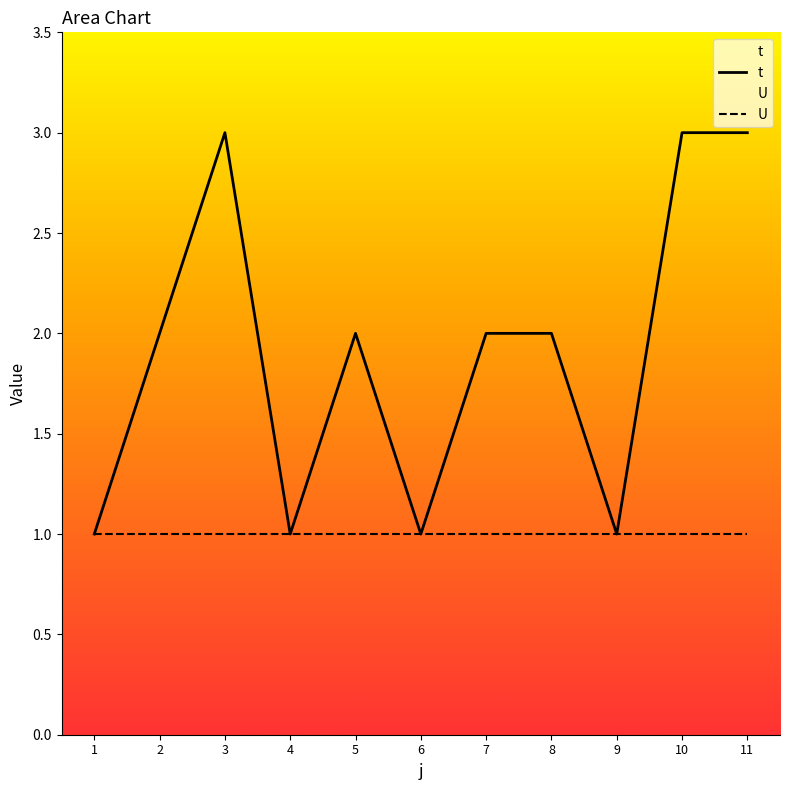

List the labels in order of value, largest first.

3, 10, 11, 2, 5, 7, 8, 1, 4, 6, 9